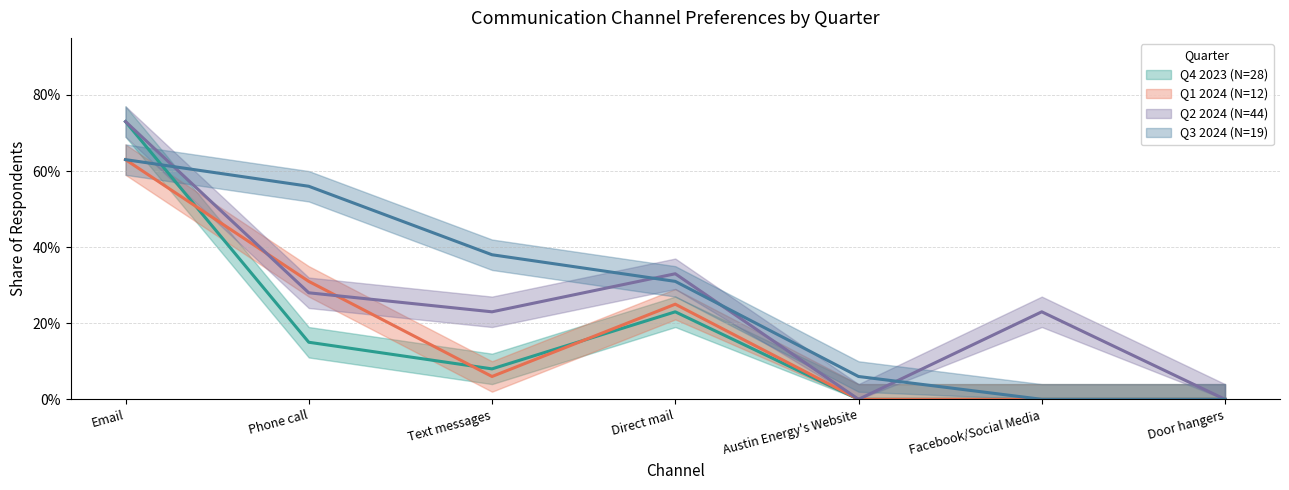

What is the difference between the highest and lowest values at Direct mail?

0.1